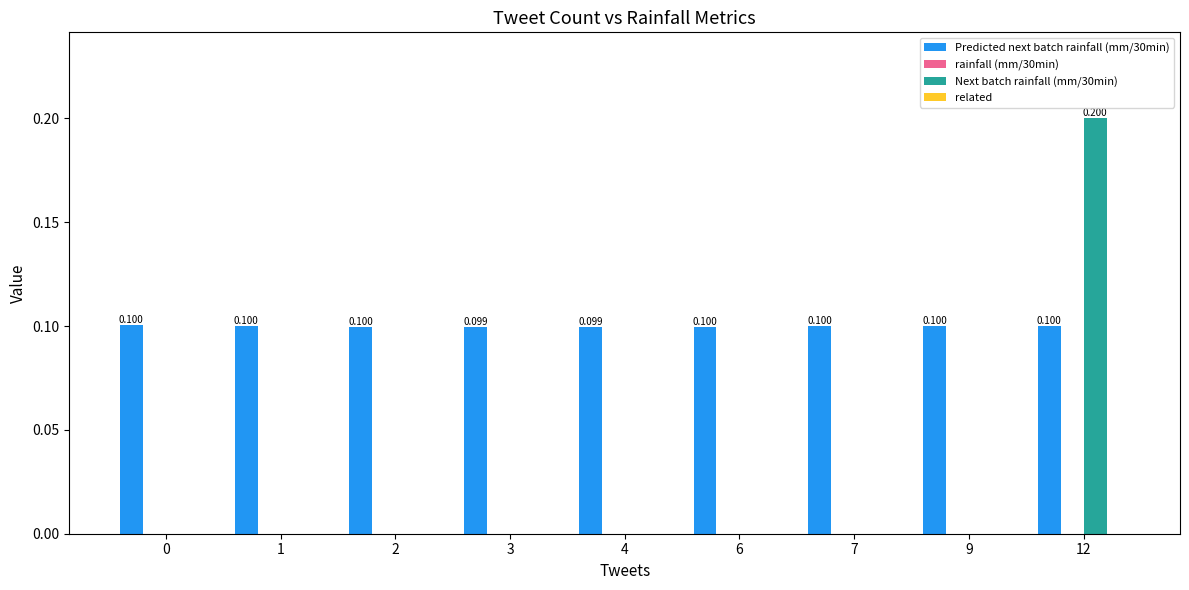

What is the total value across all series at 7?

0.1